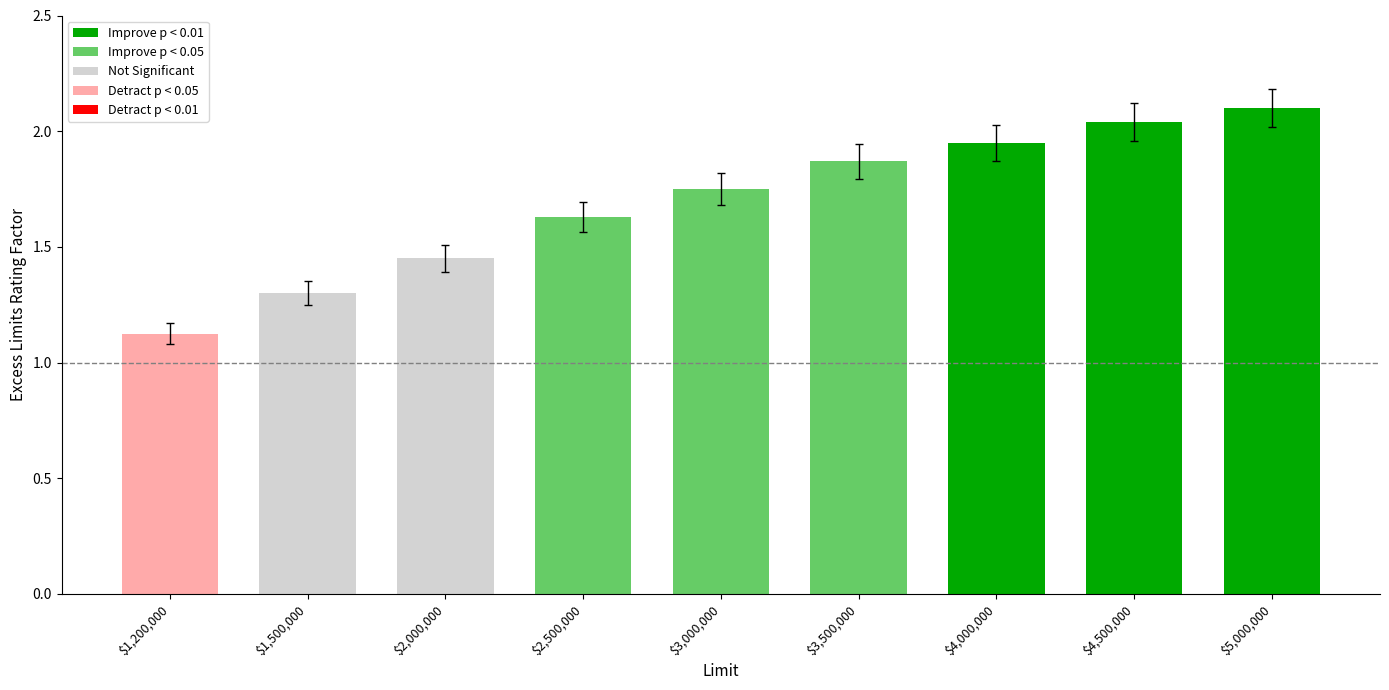

What is the difference between the second highest and second lowest values?

0.7